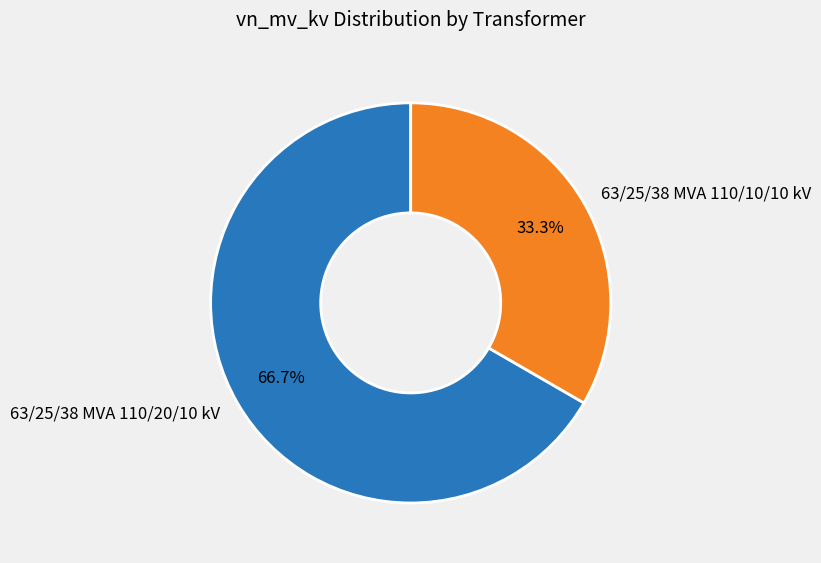

What percentage is the 63/25/38 MVA 110/20/10 kV slice, to the nearest percent?

67%